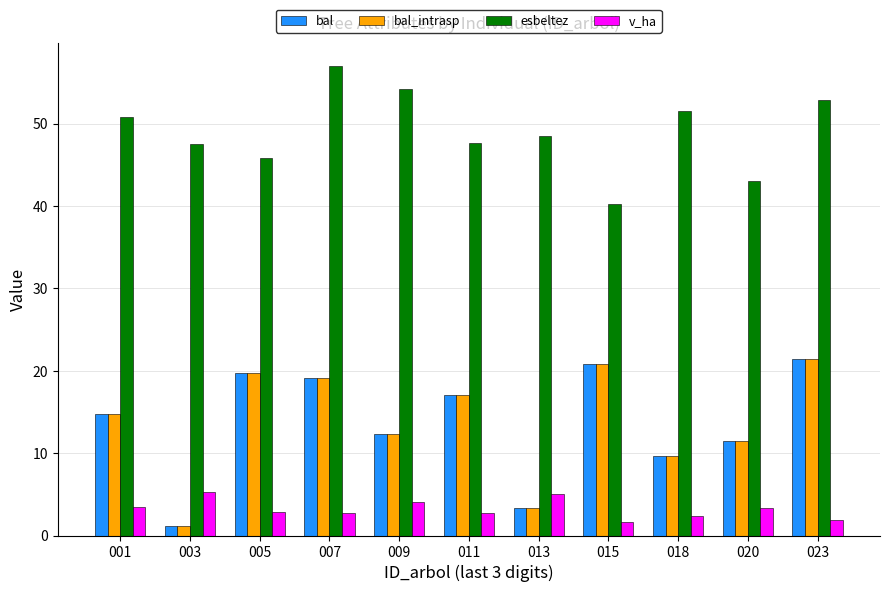

At which label does esbeltez first exceed 48?

001